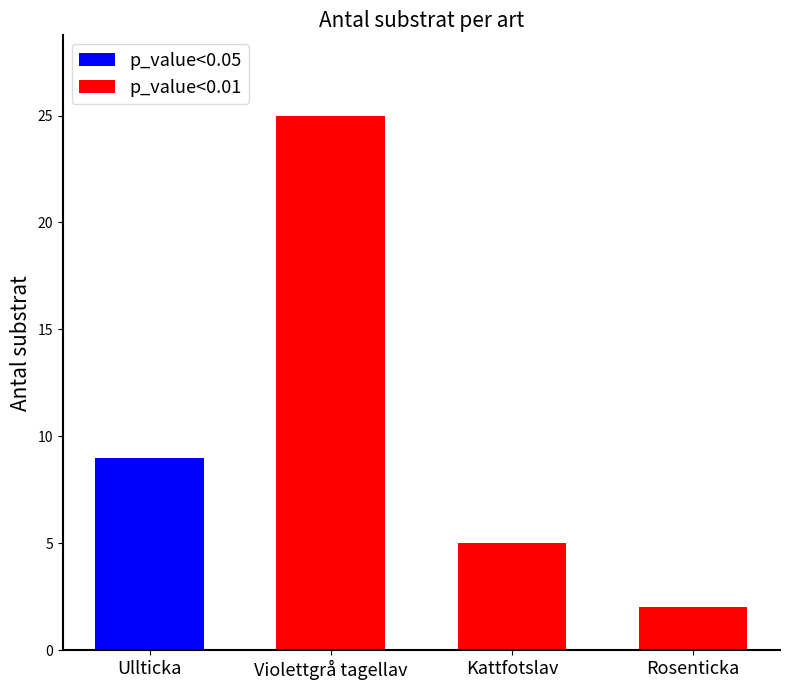

What is the difference between the p_value<0.01 values at Rosenticka and Violettgrå tagellav?

23